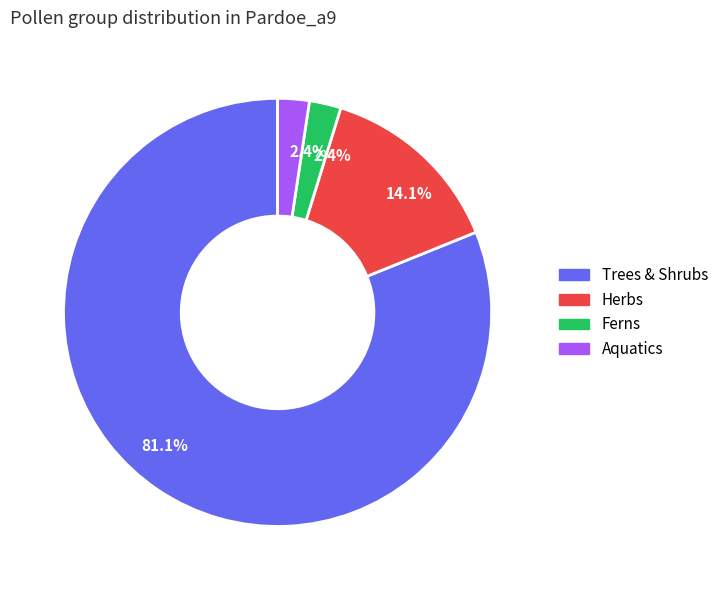

Do Herbs and Trees & Shrubs together represent more than half of the pie?

Yes